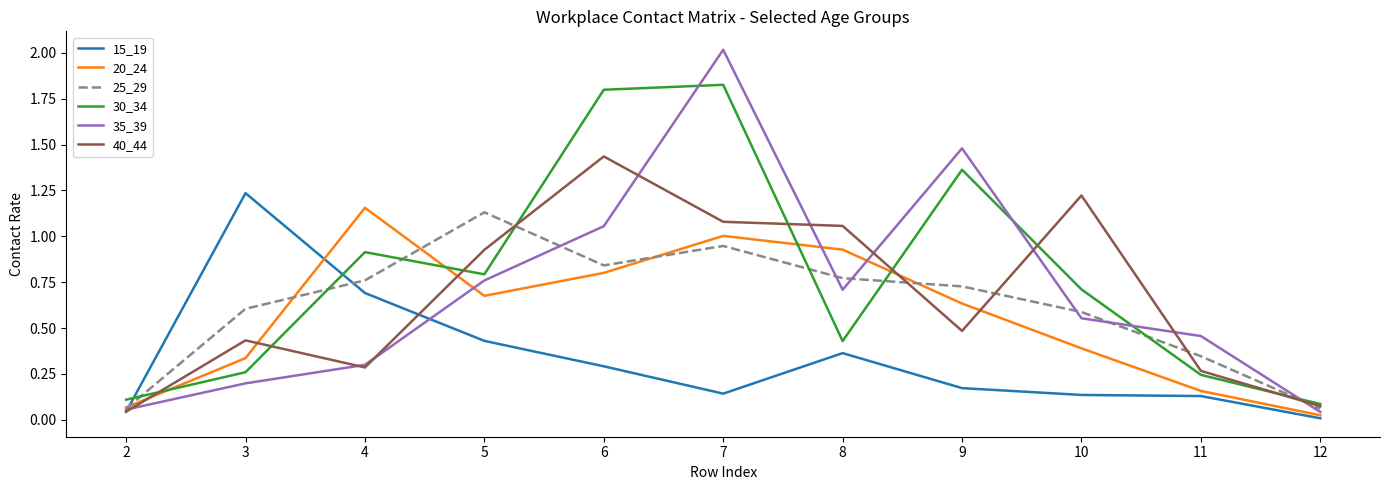

List the series in order of their peak value, highest first.

35_39, 30_34, 40_44, 15_19, 20_24, 25_29